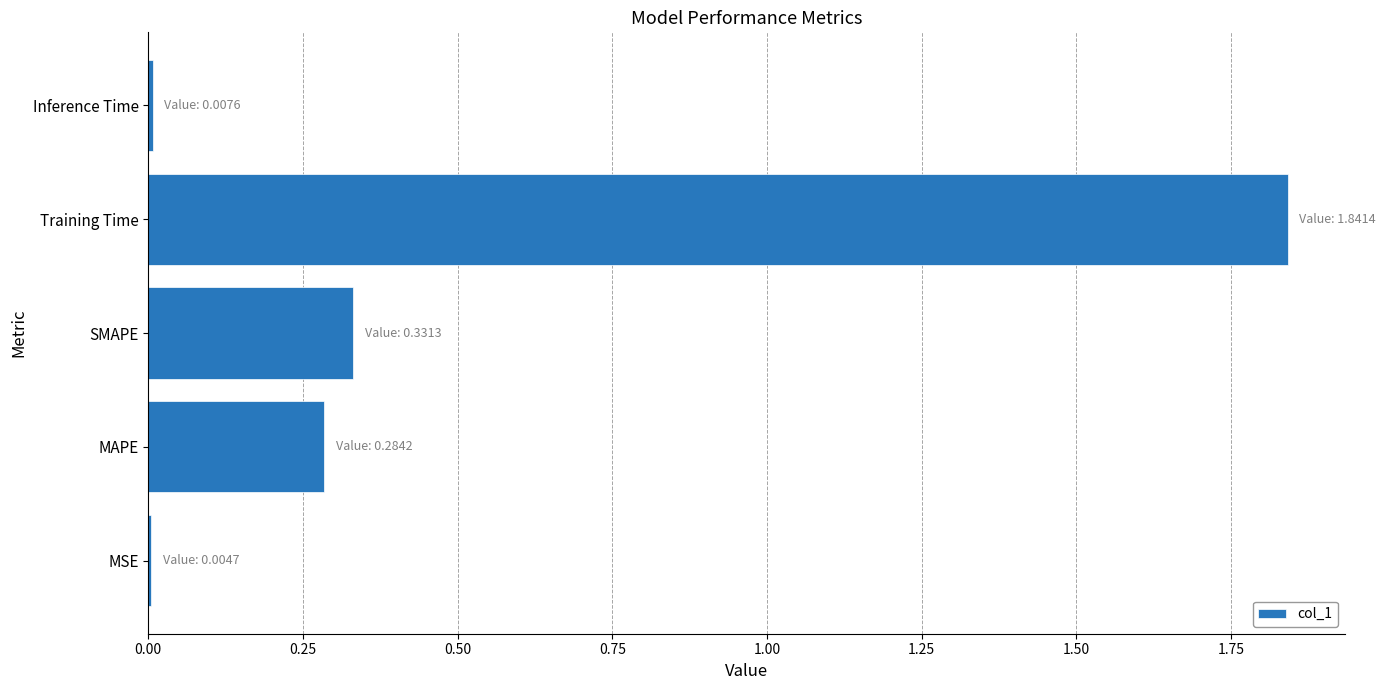

Is it true that the value at MAPE is 0.3?

True